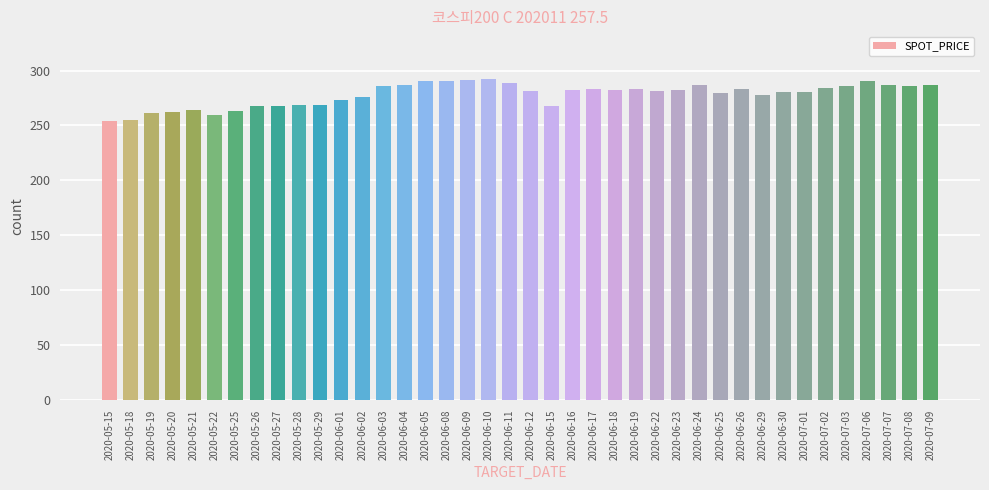

What is the maximum value shown in the chart?

291.9